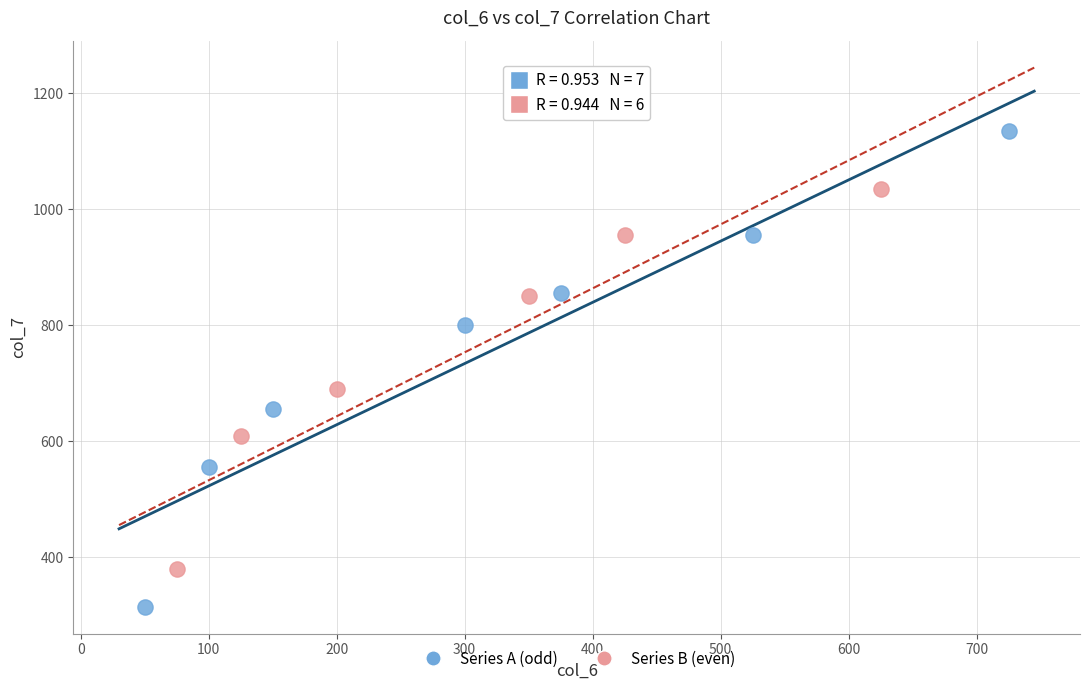

Which series reaches the minimum Y coordinate?

Series A (odd)